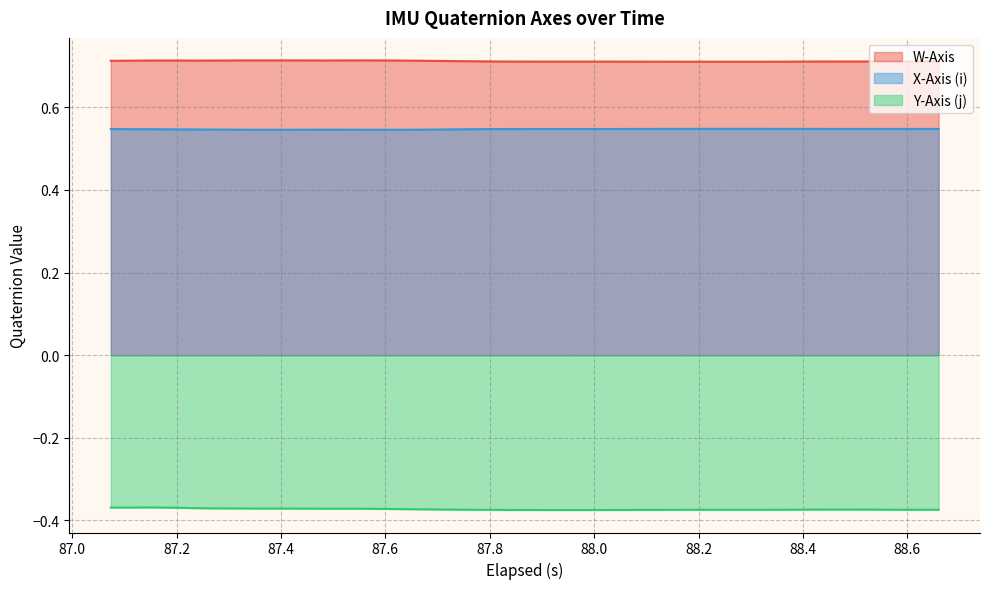

Rank the series by their maximum value, from highest to lowest.

W-Axis, X-Axis (i), Y-Axis (j)